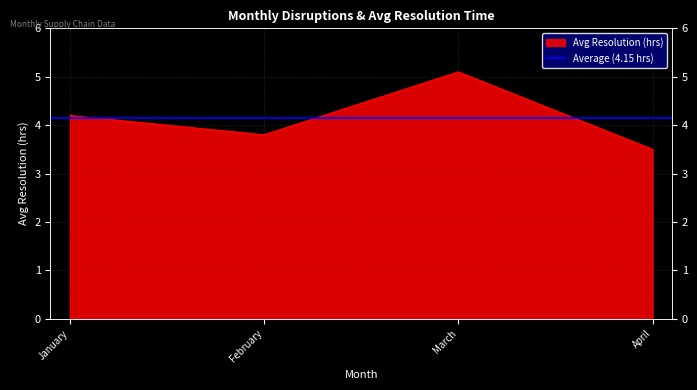

What is the change in value from January to March?

+0.9